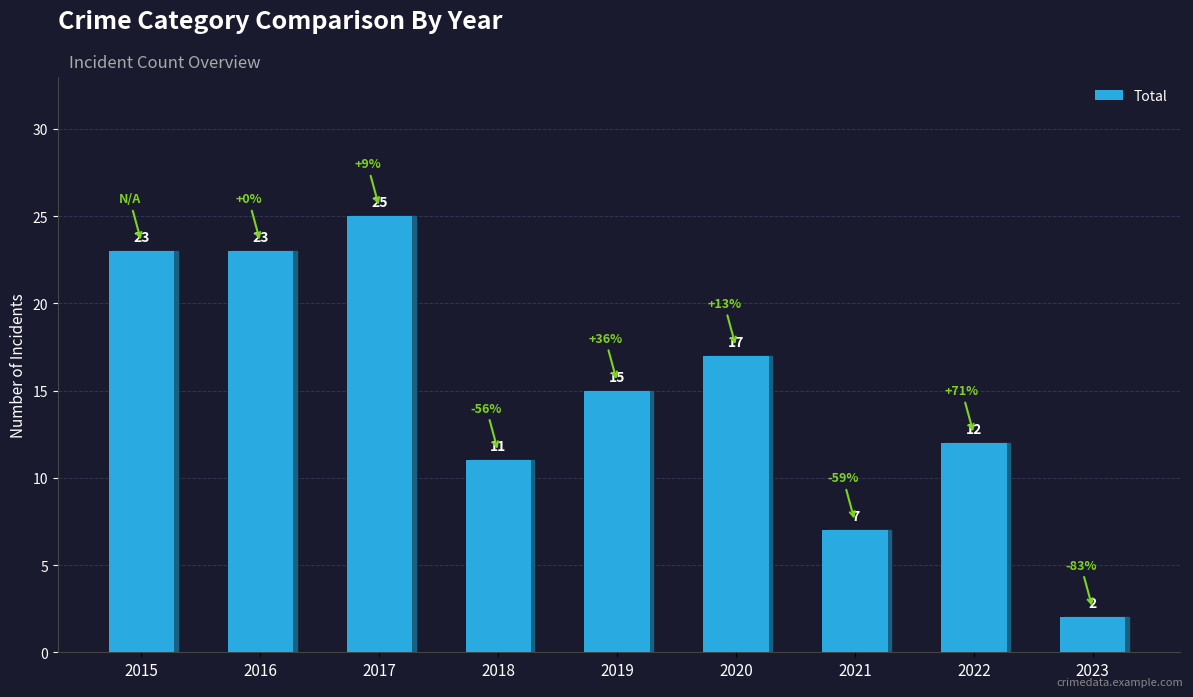

Where is the data nearest to the value 13?

2022